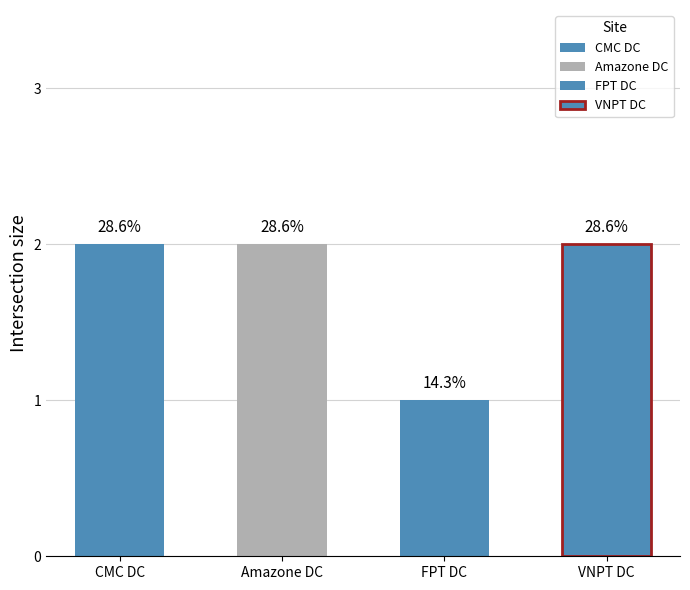

Are the bars horizontal?

No